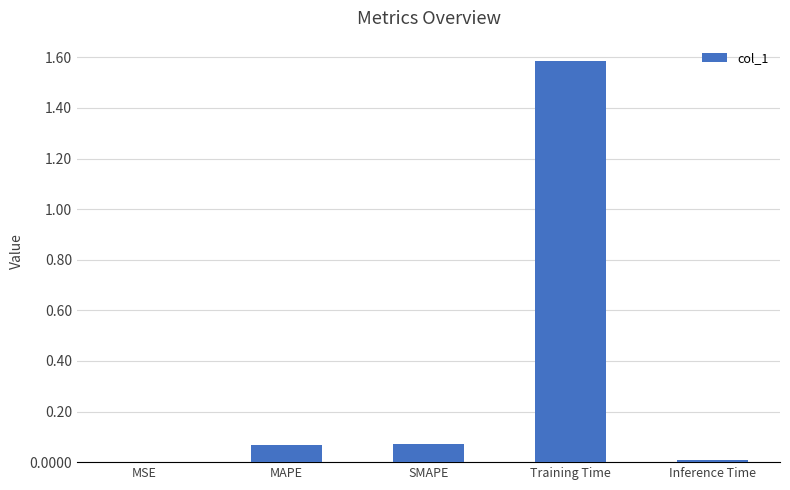

What is the average value?

0.3